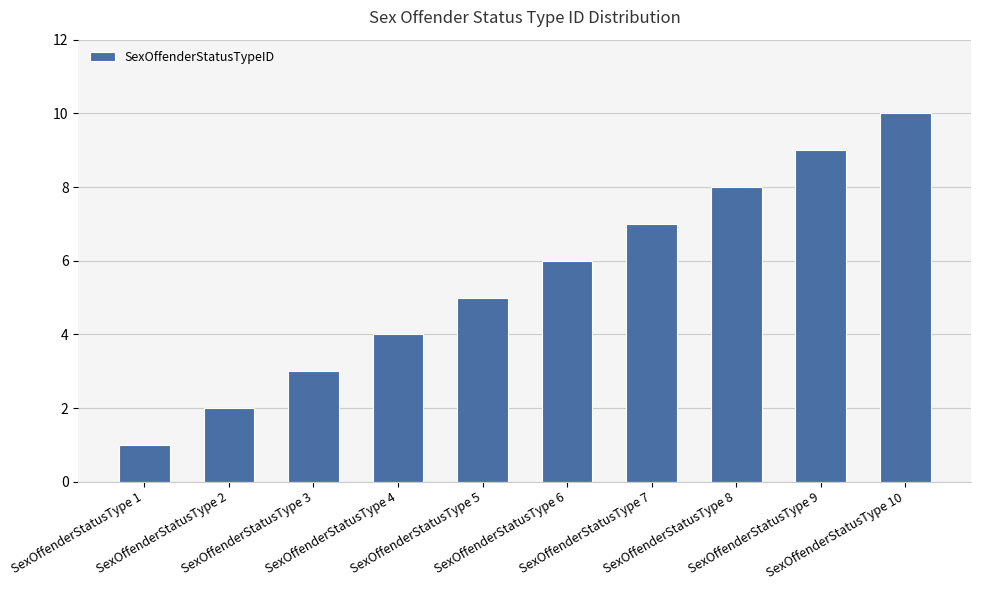

Rank the categories by value from lowest to highest.

SexOffenderStatusType 1, SexOffenderStatusType 2, SexOffenderStatusType 3, SexOffenderStatusType 4, SexOffenderStatusType 5, SexOffenderStatusType 6, SexOffenderStatusType 7, SexOffenderStatusType 8, SexOffenderStatusType 9, SexOffenderStatusType 10